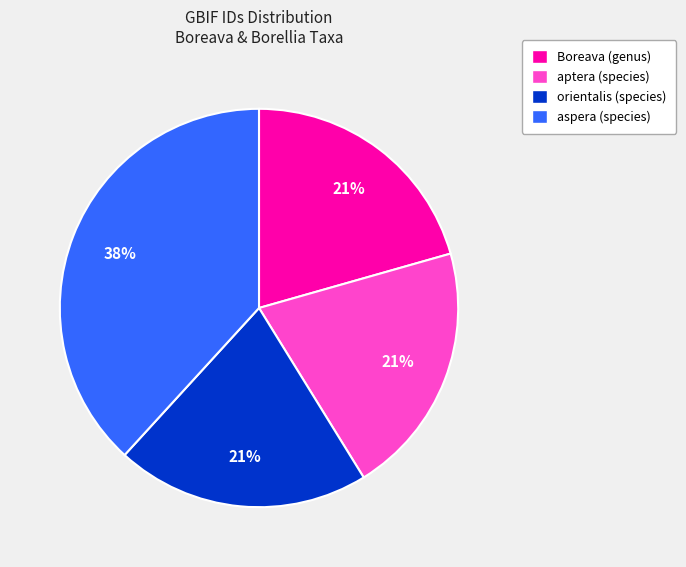

To the nearest percent, what portion does Boreava (genus) represent?

21%